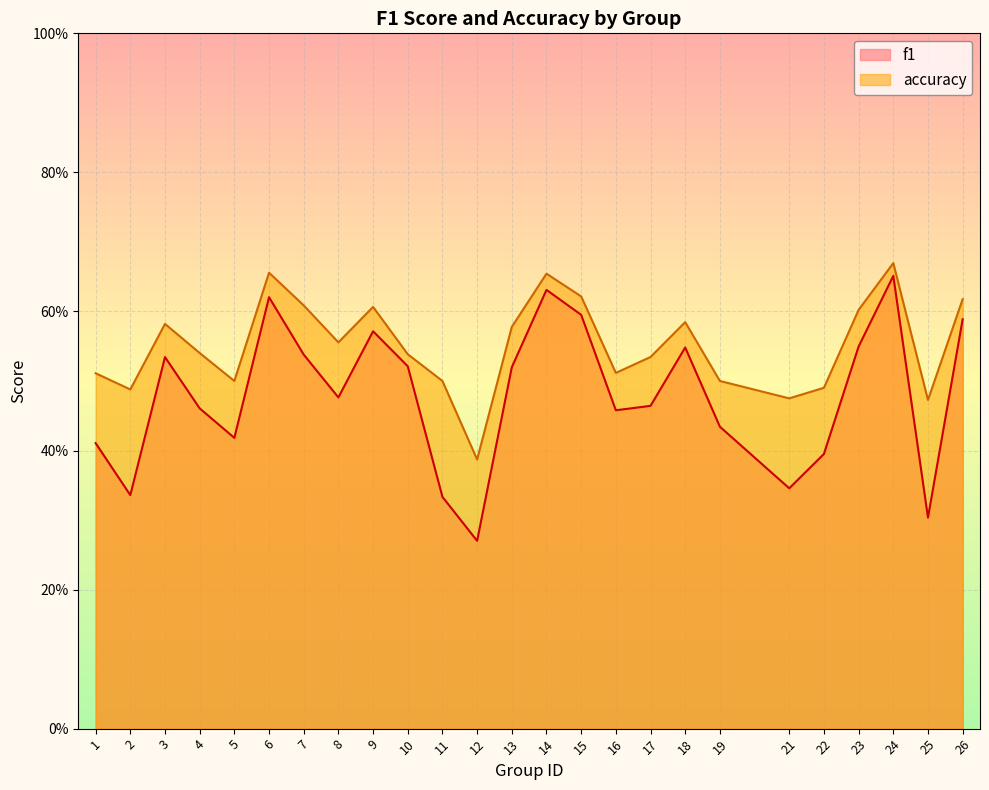

What are all the series names shown in the legend?

f1, accuracy